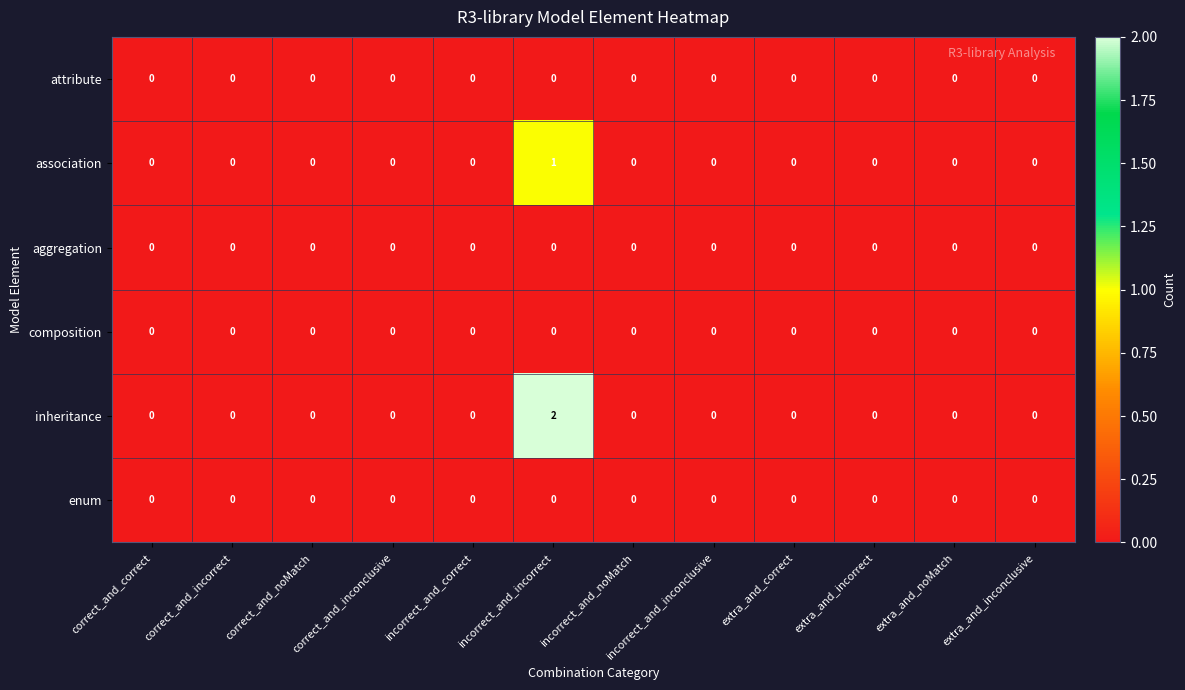

Which series has the largest total across all categories?

inheritance